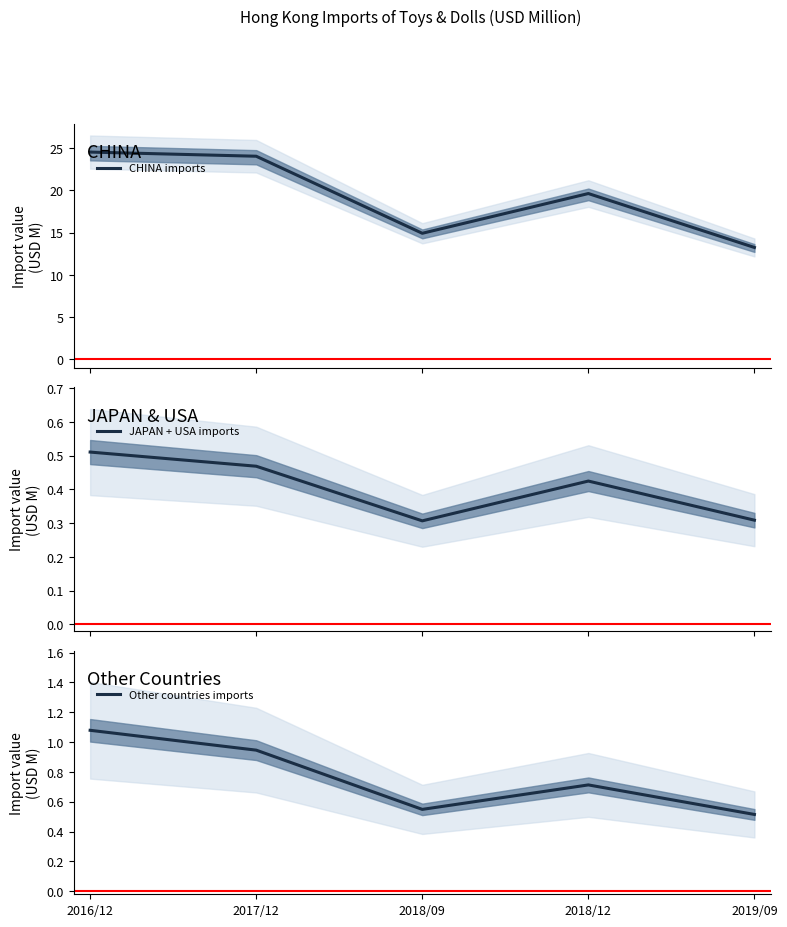

Where is the first local minimum for Other countries imports?

2018/09